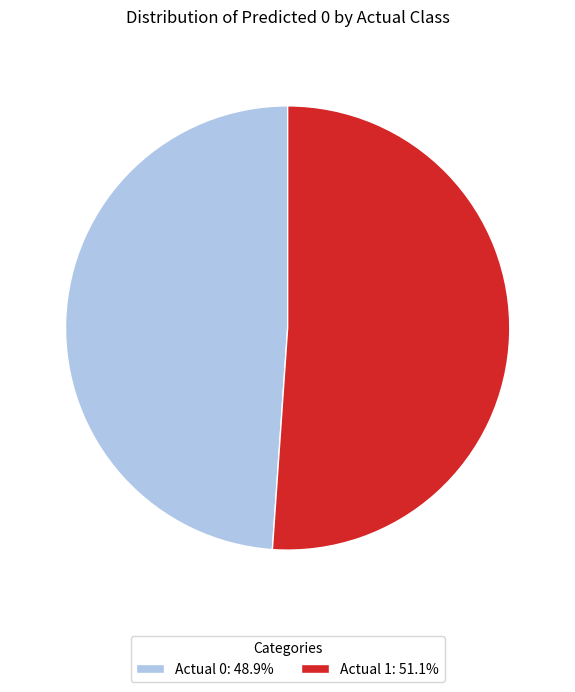

Is the sum of Actual 1 and Actual 0 greater than half?

Yes